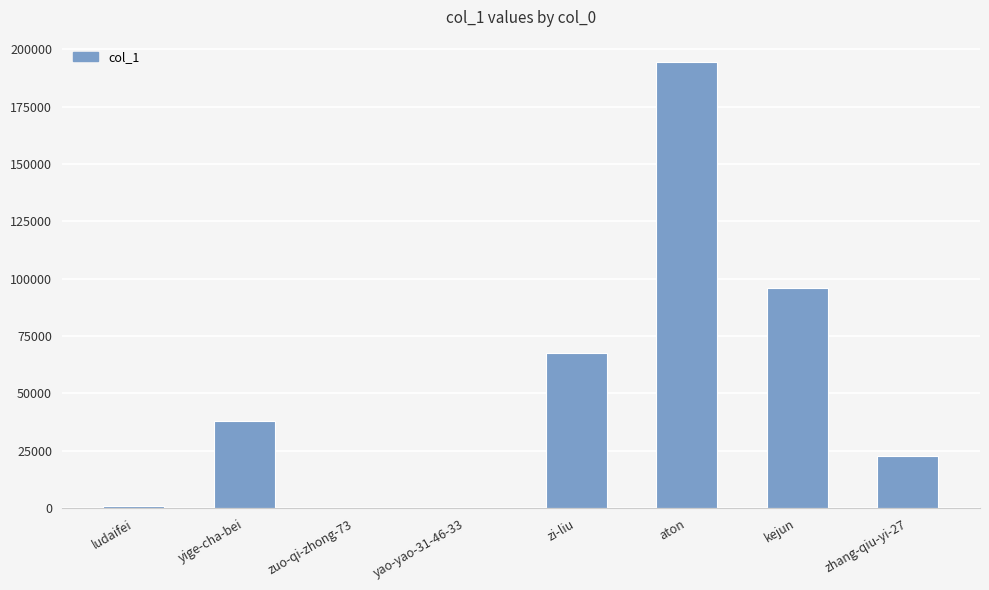

The value at zi-liu is 37898. True or false?

False